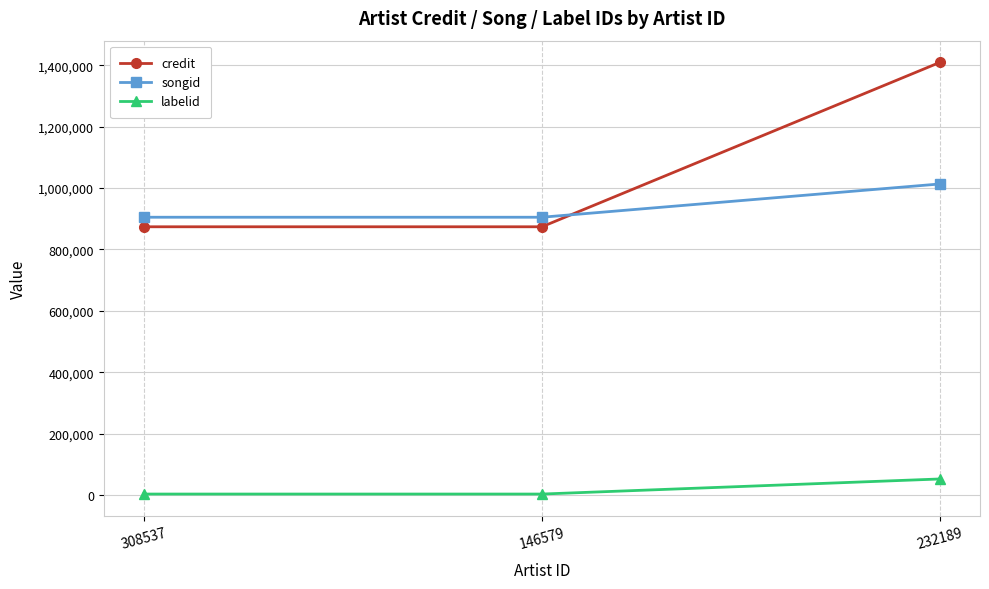

What is the total value across all series at 232189?

2475613